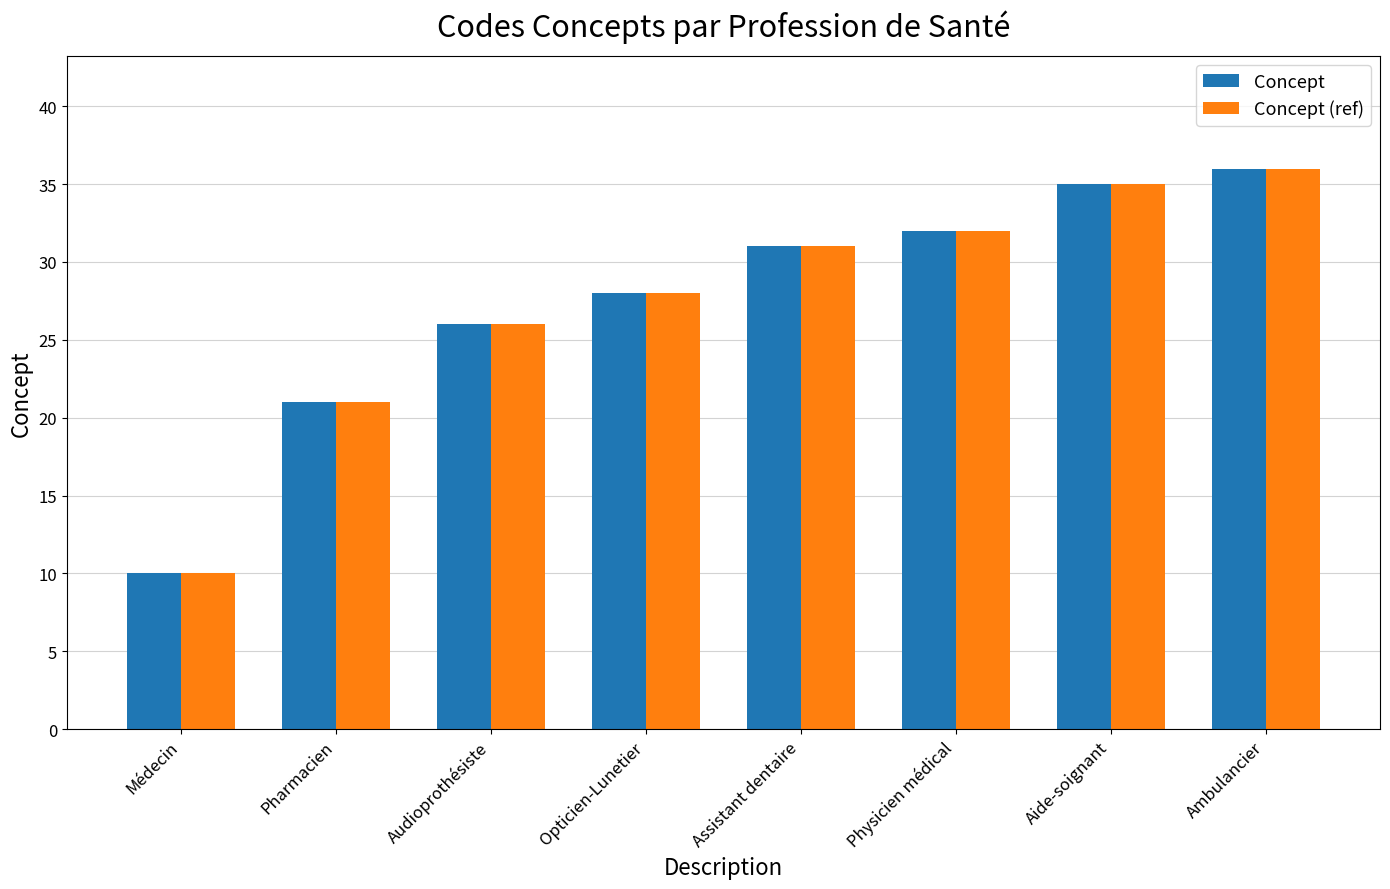

Is it true that Concept (ref) equals 20 at Assistant dentaire?

False